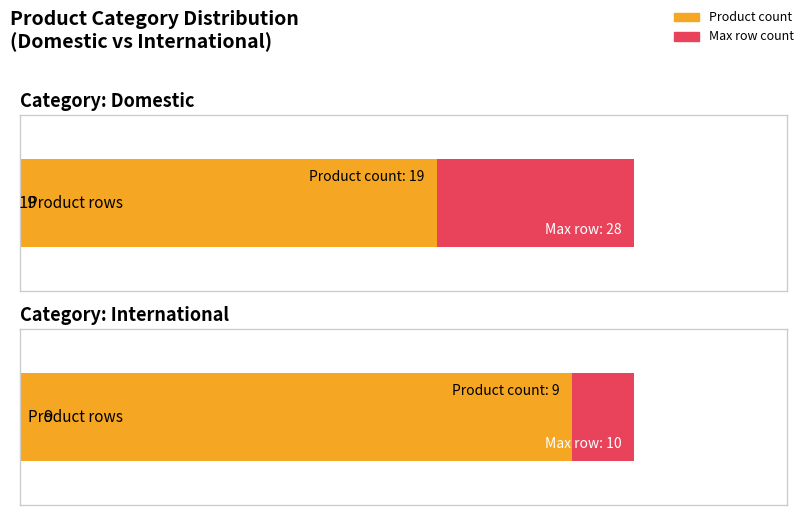

What position from the right is Row Count?

1